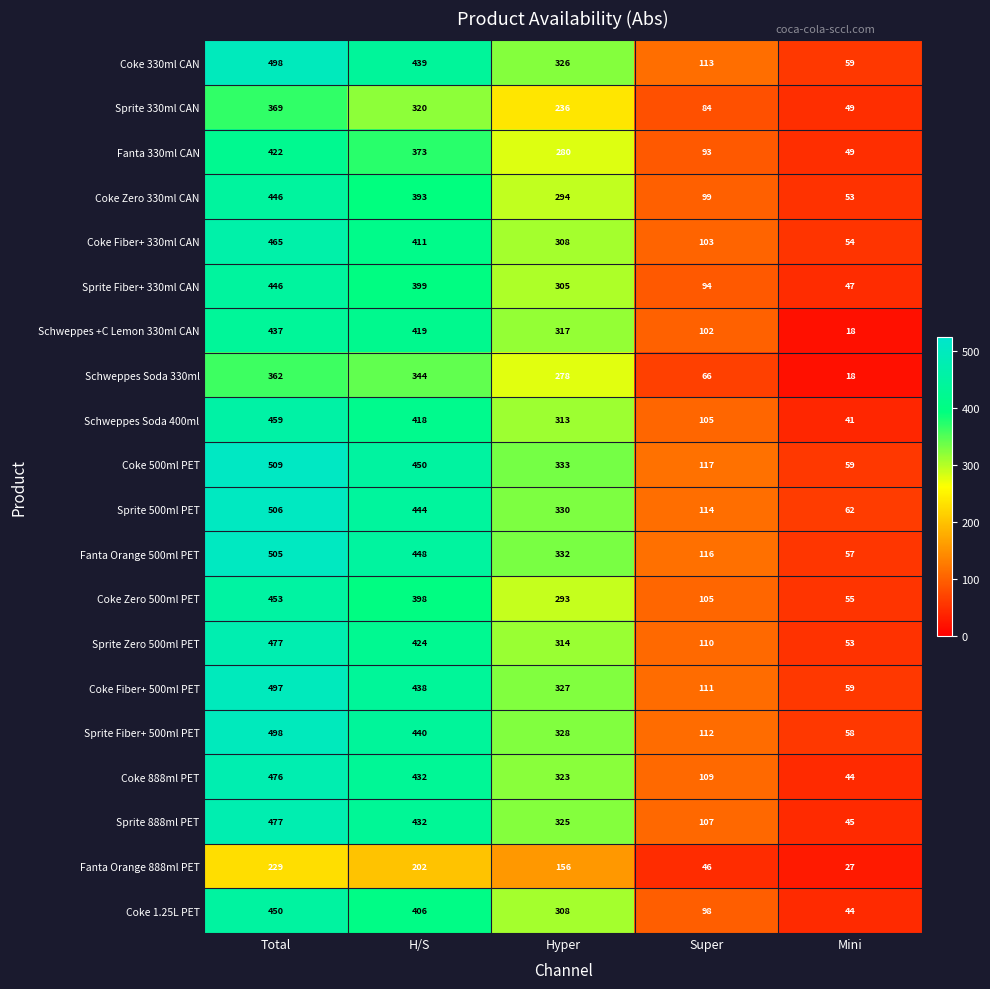

Which series has the widest spread of values?

Coke 500ml PET